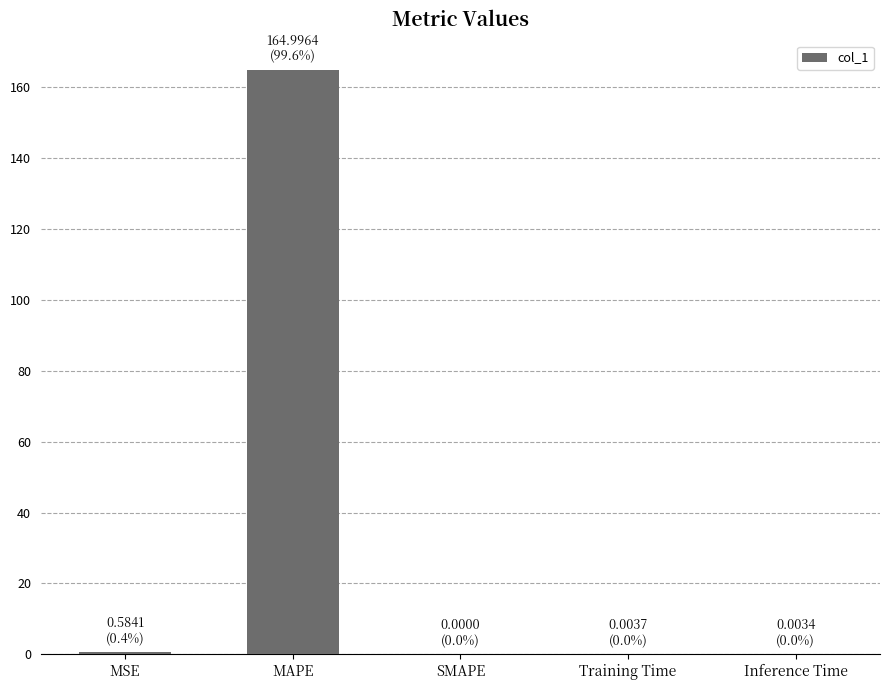

Is it true that the value at Training Time is 0.0?

True